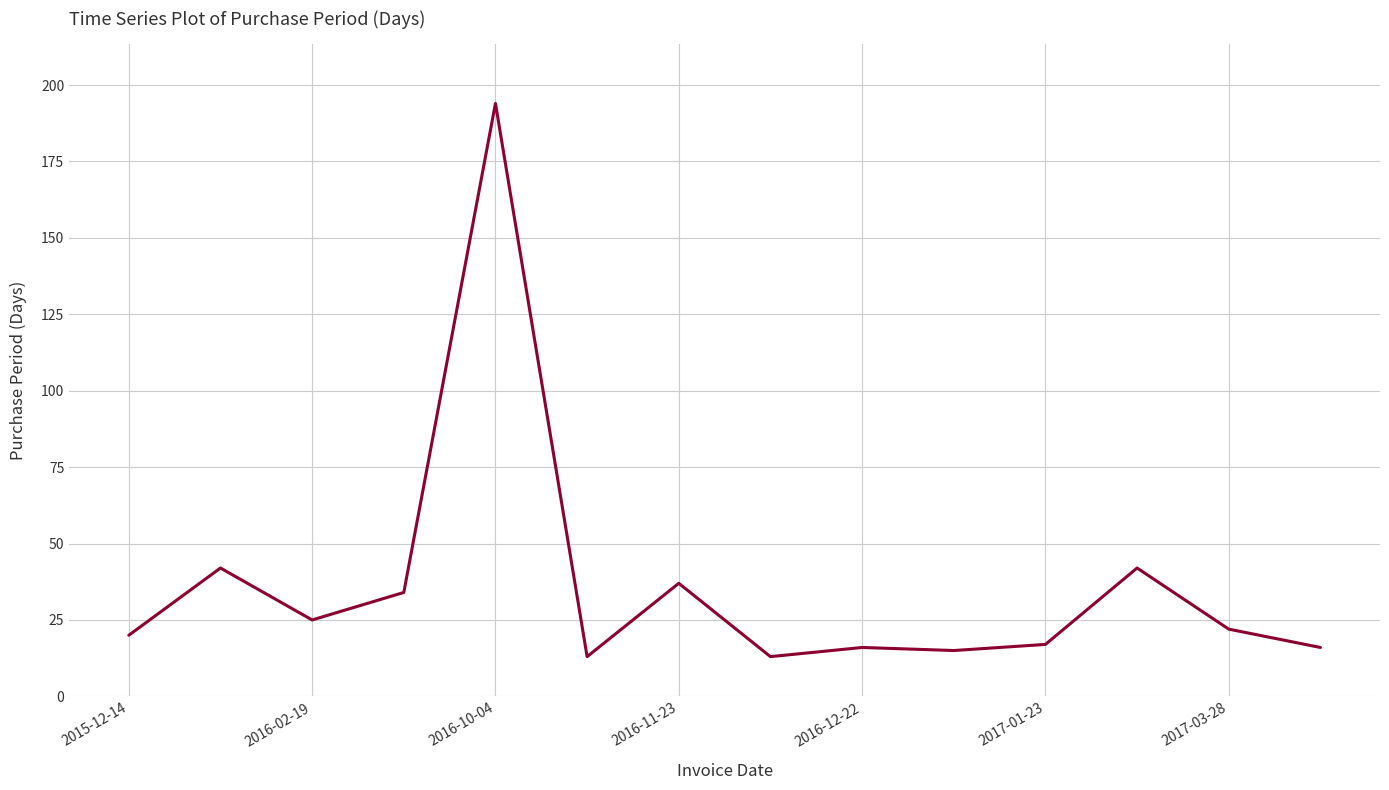

What is the difference between the maximum and minimum values?

181